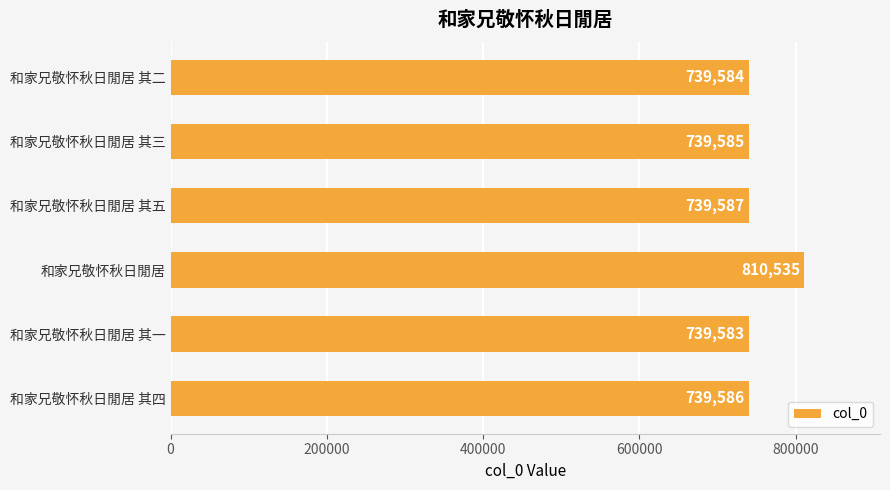

Where is the data nearest to the value 775059?

和家兄敬怀秋日閒居 其五